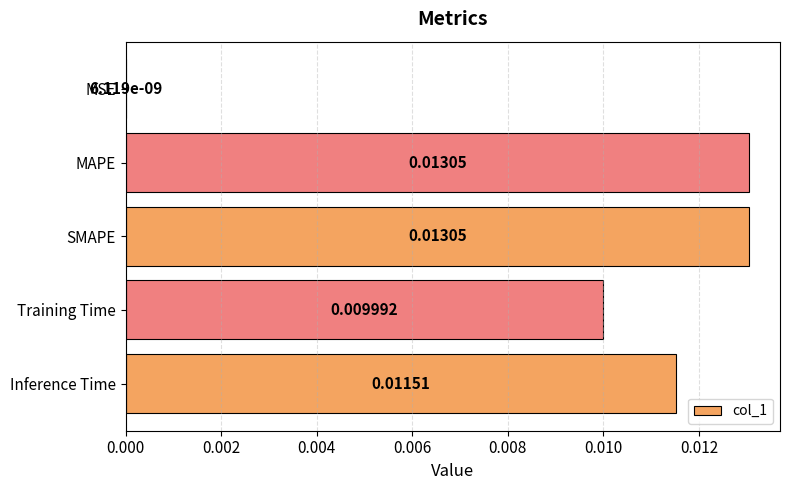

Does the chart contain stacked bars?

No